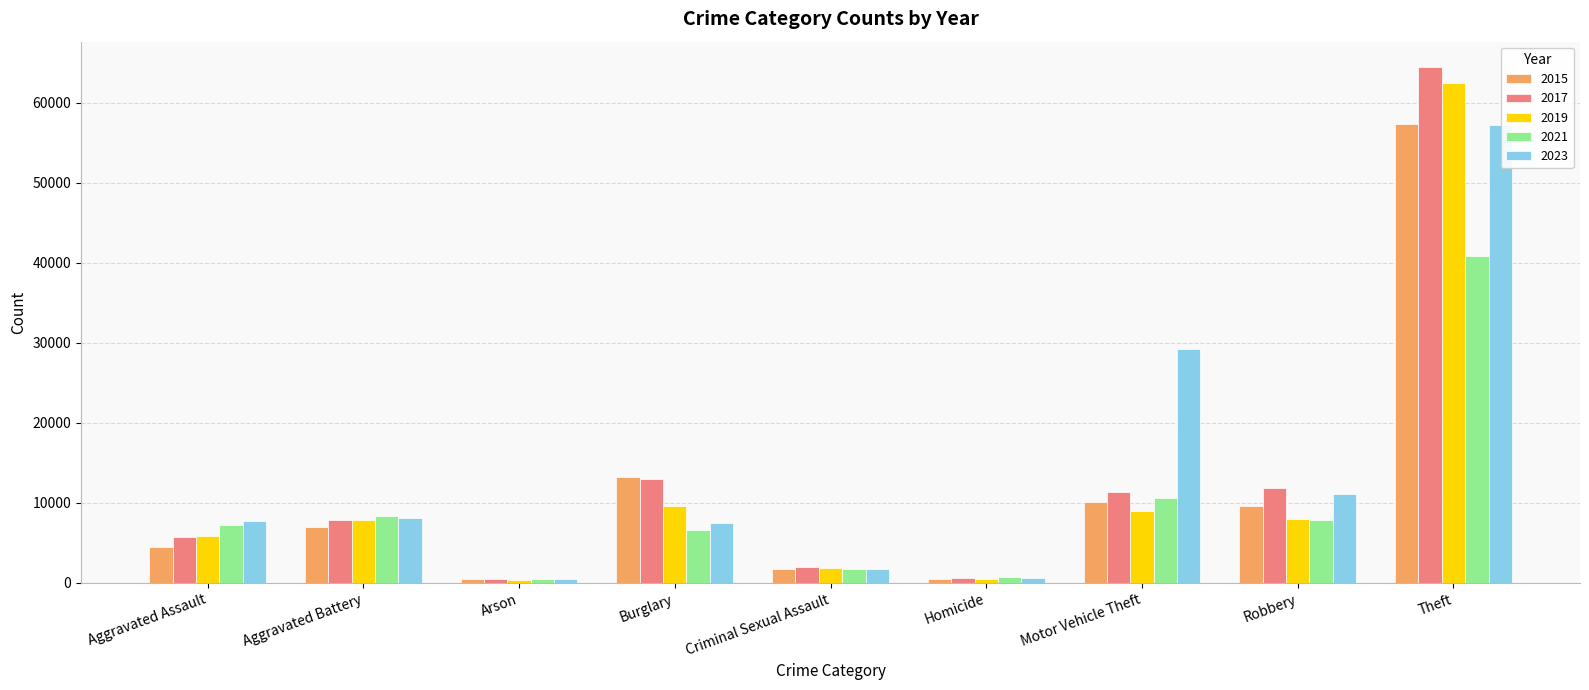

What is the value of the 2021 bar at the 3rd from the left?

529